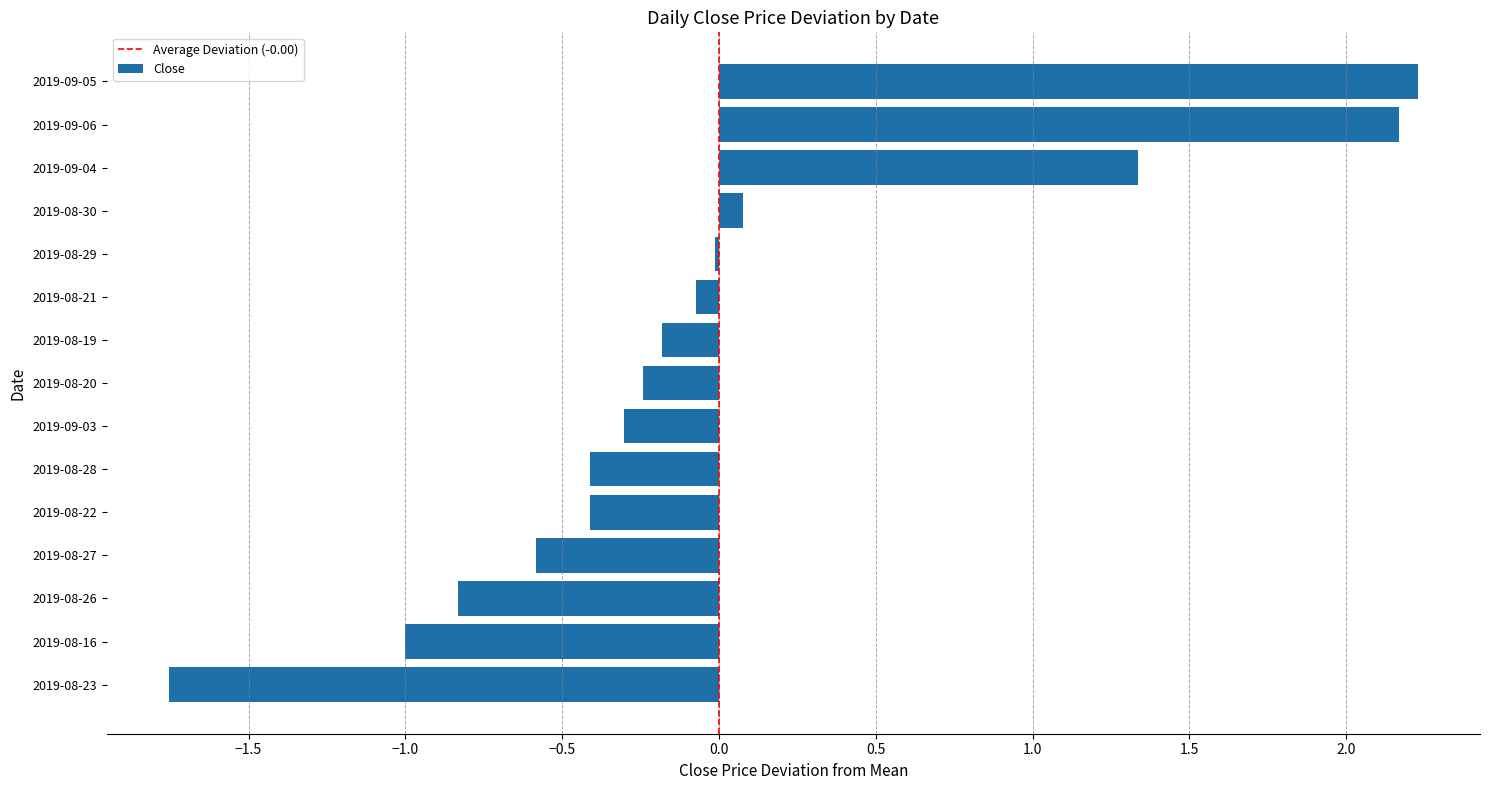

Are the bars horizontal?

Yes